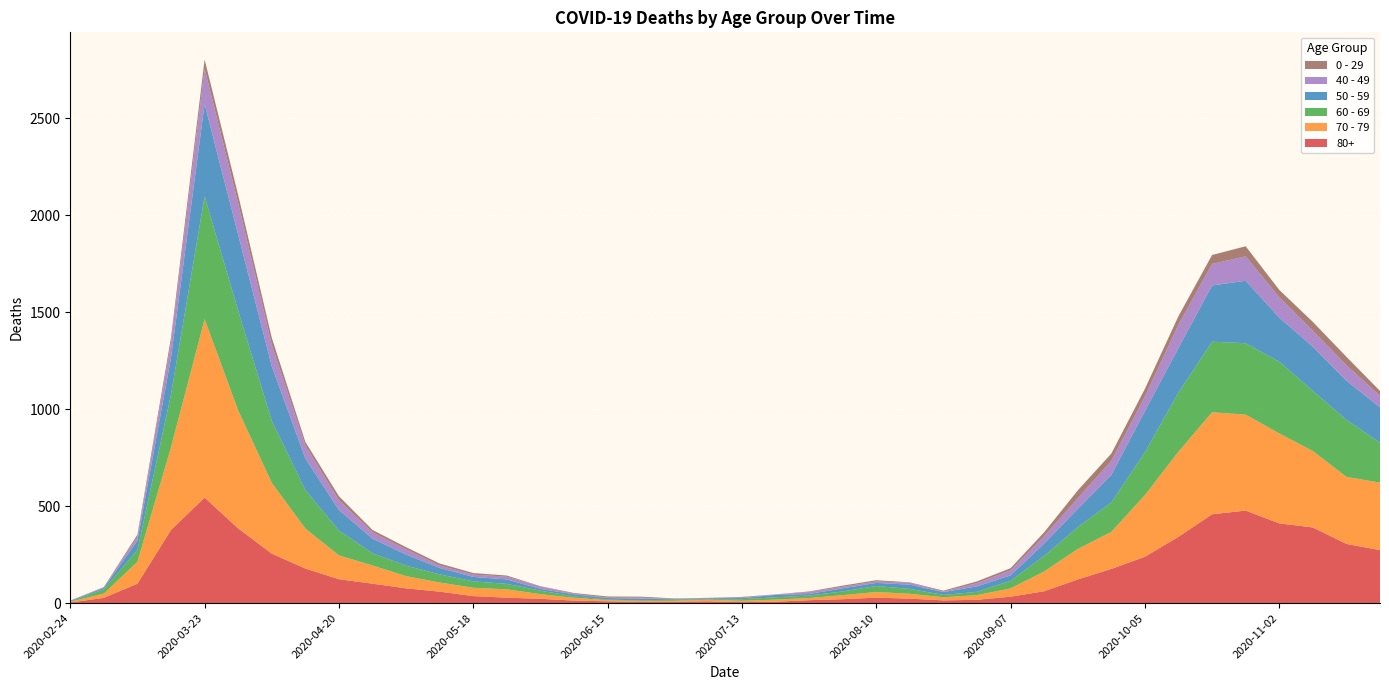

Reading left to right, list all the values displayed in this chart.

80+: 2020-02-24=3	2020-03-02=27	2020-03-09=100	2020-03-16=377	2020-03-23=544	2020-03-30=385	2020-04-06=255	2020-04-13=178	2020-04-20=123	2020-04-27=100	2020-05-04=76	2020-05-11=59	2020-05-18=36	2020-05-25=28	2020-06-01=22	2020-06-08=13	2020-06-15=9	2020-06-22=6	2020-06-29=7	2020-07-06=9	2020-07-13=5	2020-07-20=7	2020-07-27=15	2020-08-03=20	2020-08-10=28	2020-08-17=23	2020-08-24=14	2020-08-31=17	2020-09-07=33	2020-09-14=61	2020-09-21=122	2020-09-28=176	2020-10-05=239	2020-10-12=342	2020-10-19=458	2020-10-26=477	2020-11-02=411	2020-11-09=390	2020-11-16=305	2020-11-23=273
70 - 79: 2020-02-24=4	2020-03-02=22	2020-03-09=113	2020-03-16=427	2020-03-23=920	2020-03-30=608	2020-04-06=365	2020-04-13=206	2020-04-20=123	2020-04-27=94	2020-05-04=63	2020-05-11=47	2020-05-18=43	2020-05-25=43	2020-06-01=24	2020-06-08=14	2020-06-15=6	2020-06-22=5	2020-06-29=5	2020-07-06=8	2020-07-13=7	2020-07-20=11	2020-07-27=11	2020-08-03=21	2020-08-10=29	2020-08-17=25	2020-08-24=16	2020-08-31=24	2020-09-07=43	2020-09-14=102	2020-09-21=157	2020-09-28=191	2020-10-05=318	2020-10-12=439	2020-10-19=526	2020-10-26=495	2020-11-02=464	2020-11-09=394	2020-11-16=346	2020-11-23=348
60 - 69: 2020-02-24=2	2020-03-02=22	2020-03-09=61	2020-03-16=272	2020-03-23=634	2020-03-30=514	2020-04-06=320	2020-04-13=199	2020-04-20=128	2020-04-27=63	2020-05-04=54	2020-05-11=42	2020-05-18=33	2020-05-25=28	2020-06-01=18	2020-06-08=8	2020-06-15=3	2020-06-22=3	2020-06-29=6	2020-07-06=3	2020-07-13=8	2020-07-20=12	2020-07-27=13	2020-08-03=19	2020-08-10=31	2020-08-17=25	2020-08-24=12	2020-08-31=17	2020-09-07=39	2020-09-14=80	2020-09-21=112	2020-09-28=152	2020-10-05=221	2020-10-12=305	2020-10-19=364	2020-10-26=368	2020-11-02=370	2020-11-09=310	2020-11-16=294	2020-11-23=206
50 - 59: 2020-02-24=3	2020-03-02=7	2020-03-09=48	2020-03-16=190	2020-03-23=475	2020-03-30=392	2020-04-06=281	2020-04-13=163	2020-04-20=106	2020-04-27=75	2020-05-04=57	2020-05-11=33	2020-05-18=23	2020-05-25=23	2020-06-01=9	2020-06-08=10	2020-06-15=8	2020-06-22=9	2020-06-29=3	2020-07-06=5	2020-07-13=6	2020-07-20=12	2020-07-27=8	2020-08-03=16	2020-08-10=16	2020-08-17=22	2020-08-24=15	2020-08-31=28	2020-09-07=28	2020-09-14=64	2020-09-21=95	2020-09-28=142	2020-10-05=212	2020-10-12=230	2020-10-19=290	2020-10-26=322	2020-11-02=227	2020-11-09=228	2020-11-16=202	2020-11-23=182
40 - 49: 2020-02-24=0	2020-03-02=5	2020-03-09=21	2020-03-16=79	2020-03-23=183	2020-03-30=163	2020-04-06=111	2020-04-13=66	2020-04-20=51	2020-04-27=33	2020-05-04=27	2020-05-11=13	2020-05-18=12	2020-05-25=14	2020-06-01=12	2020-06-08=3	2020-06-15=2	2020-06-22=5	2020-06-29=1	2020-07-06=1	2020-07-13=4	2020-07-20=2	2020-07-27=10	2020-08-03=8	2020-08-10=8	2020-08-17=10	2020-08-24=2	2020-08-31=17	2020-09-07=26	2020-09-14=38	2020-09-21=55	2020-09-28=72	2020-10-05=76	2020-10-12=120	2020-10-19=111	2020-10-26=126	2020-11-02=105	2020-11-09=83	2020-11-16=80	2020-11-23=60
0 - 29: 2020-02-24=1	2020-03-02=0	2020-03-09=10	2020-03-16=25	2020-03-23=47	2020-03-30=42	2020-04-06=36	2020-04-13=19	2020-04-20=20	2020-04-27=12	2020-05-04=11	2020-05-11=10	2020-05-18=8	2020-05-25=6	2020-06-01=2	2020-06-08=4	2020-06-15=6	2020-06-22=5	2020-06-29=2	2020-07-06=1	2020-07-13=2	2020-07-20=1	2020-07-27=3	2020-08-03=6	2020-08-10=6	2020-08-17=2	2020-08-24=5	2020-08-31=9	2020-09-07=11	2020-09-14=20	2020-09-21=40	2020-09-28=38	2020-10-05=39	2020-10-12=44	2020-10-19=46	2020-10-26=52	2020-11-02=38	2020-11-09=45	2020-11-16=43	2020-11-23=25